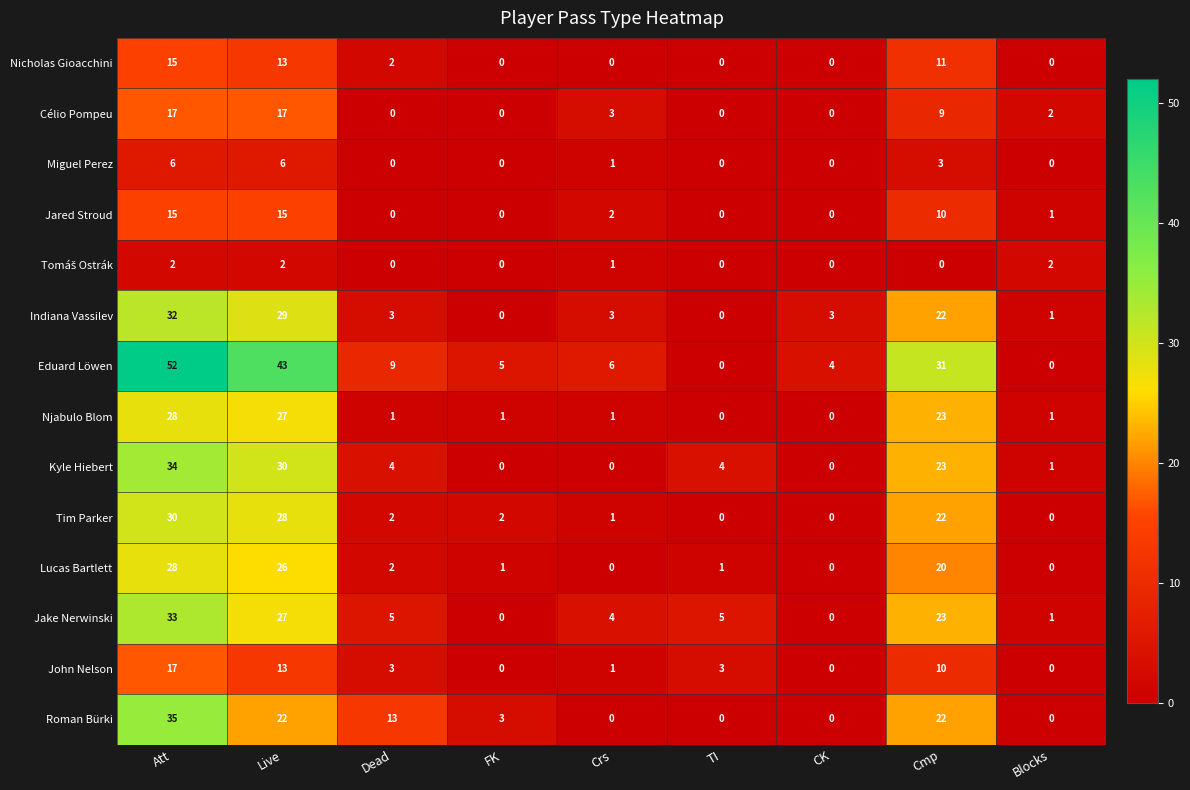

True or false: Tim Parker has a value of 28 at Live.

True